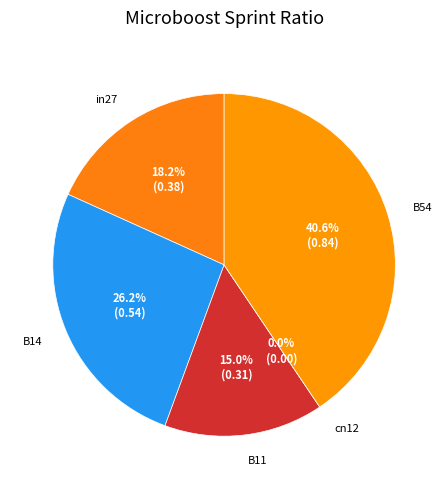

Does B14 account for over 50% of the chart?

No